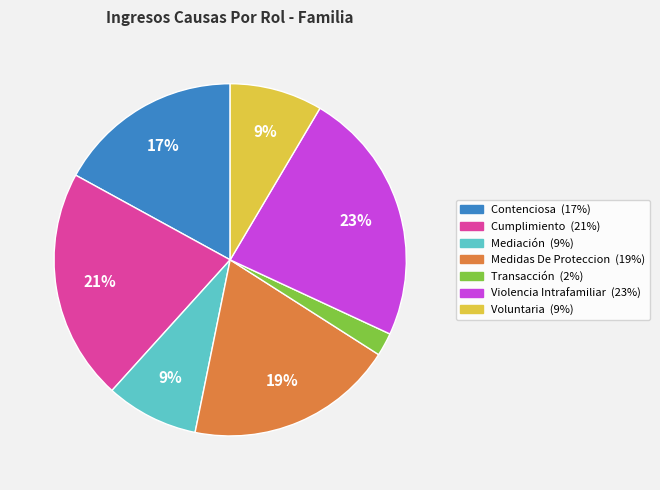

To the nearest percent, what is the combined percentage of Mediación and Violencia Intrafamiliar?

32%